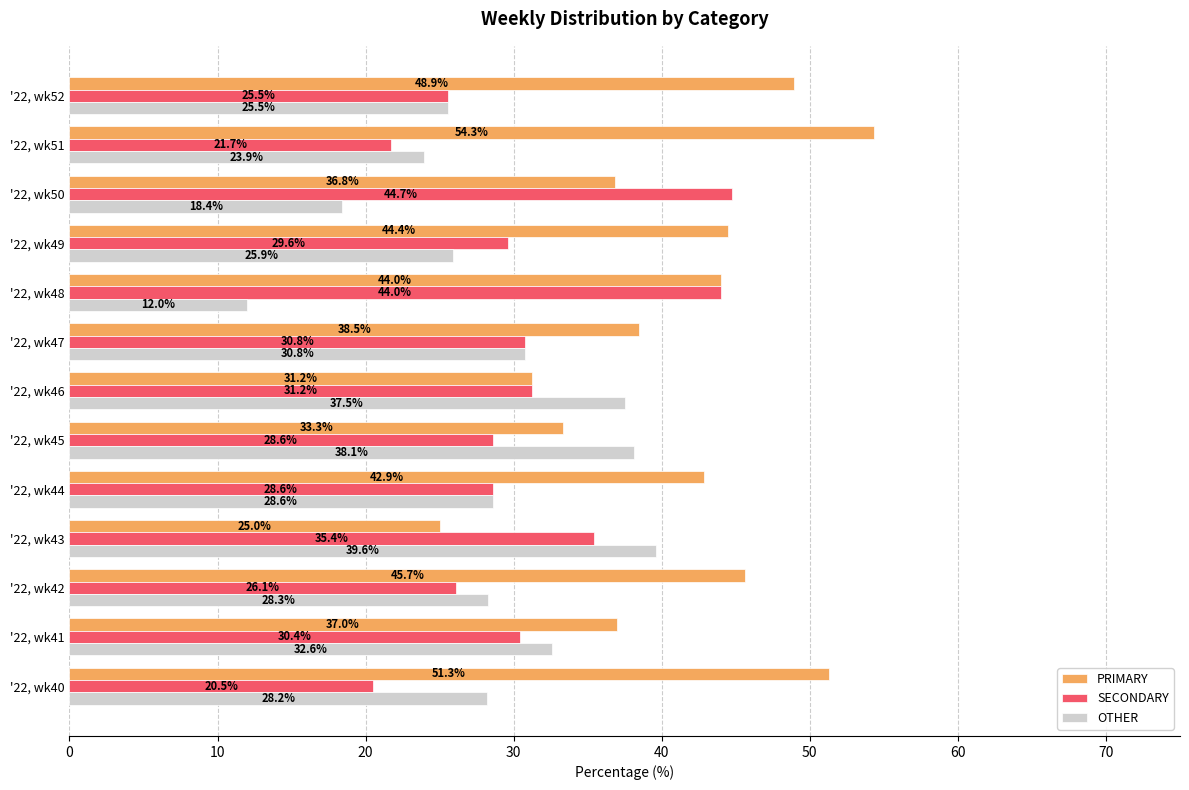

Is it true that SECONDARY equals 30.8 at '22, wk47?

True